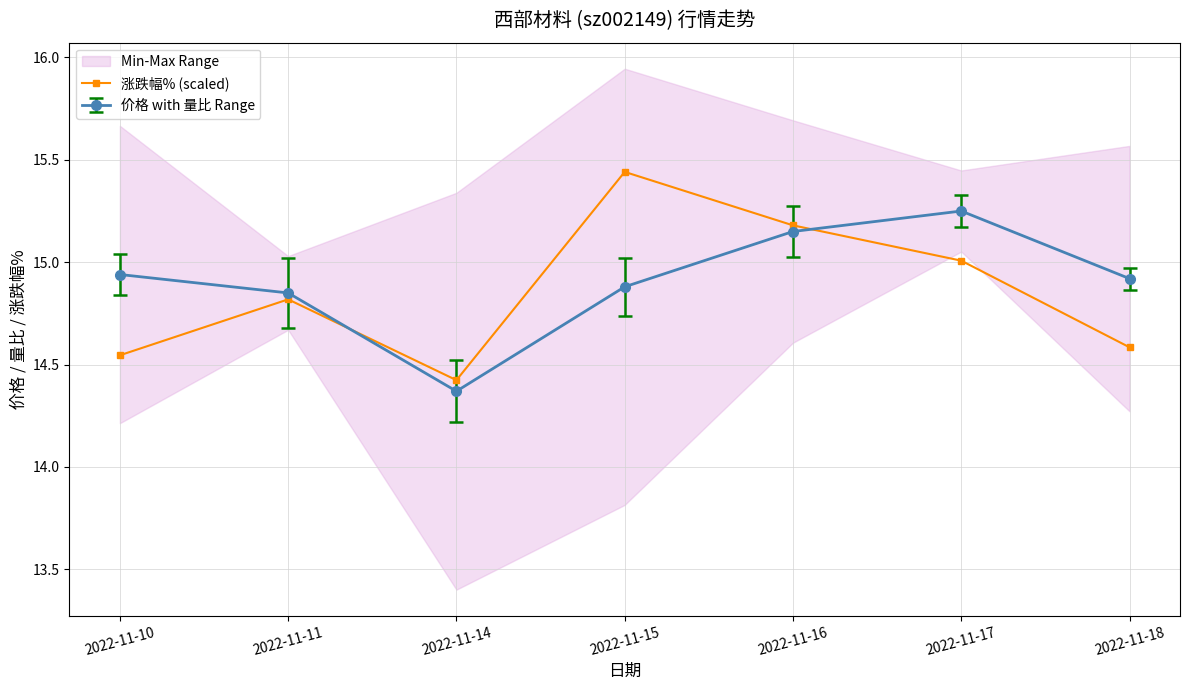

What is the approximate value at 2022-11-17?

15.0